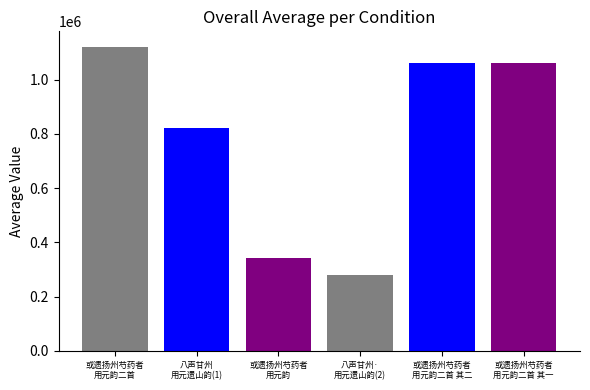

How many categories are shown in the chart?

1